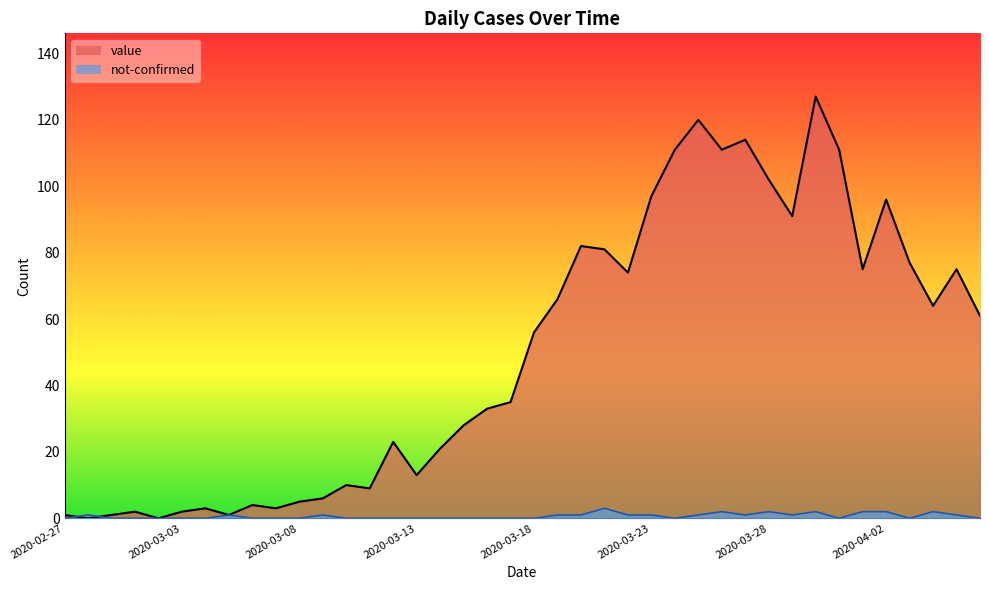

How many data points does each series have?

40